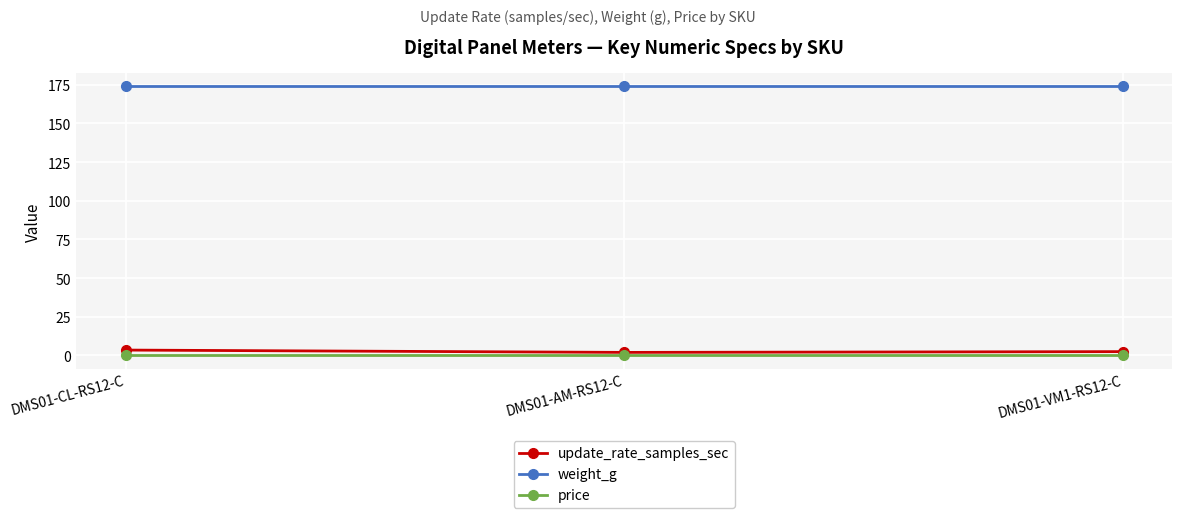

How many data points in update_rate_samples_sec are above 2?

2